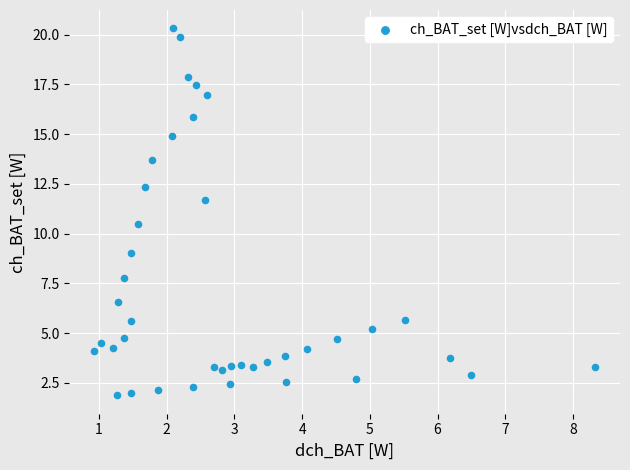

What is the range of X values (max minus min)?

7.4